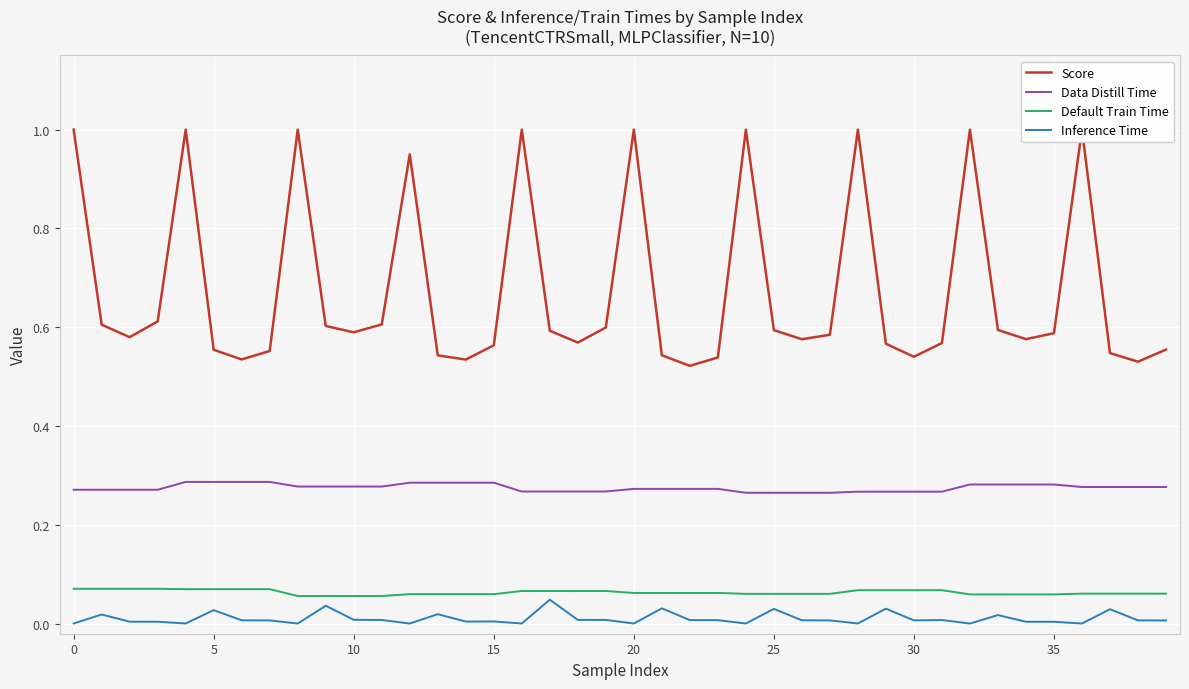

True or false: Data Distill Time and Inference Time intersect in this chart.

False